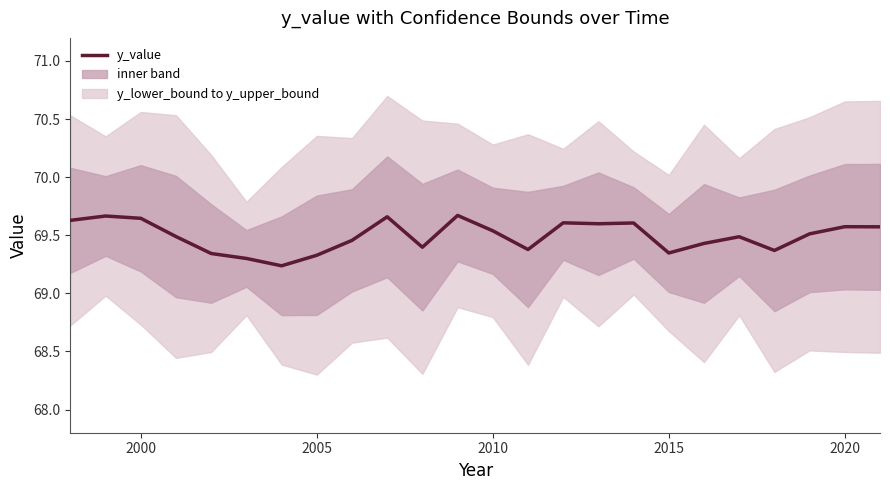

What is the smallest value displayed?

69.2